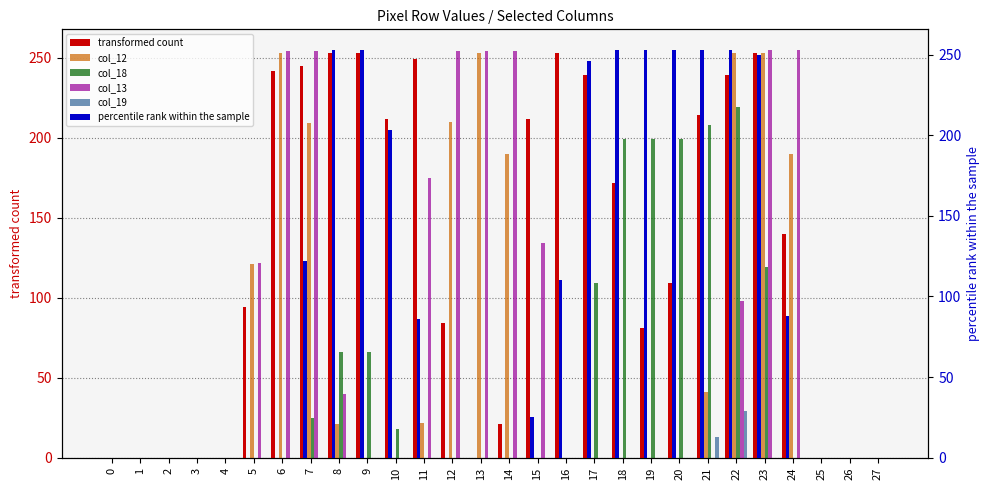

Rank the categories by col_19 value from highest to lowest.

22, 21, 0, 1, 2, 3, 4, 5, 6, 7, 8, 9, 10, 11, 12, 13, 14, 15, 16, 17, 18, 19, 20, 23, 24, 25, 26, 27